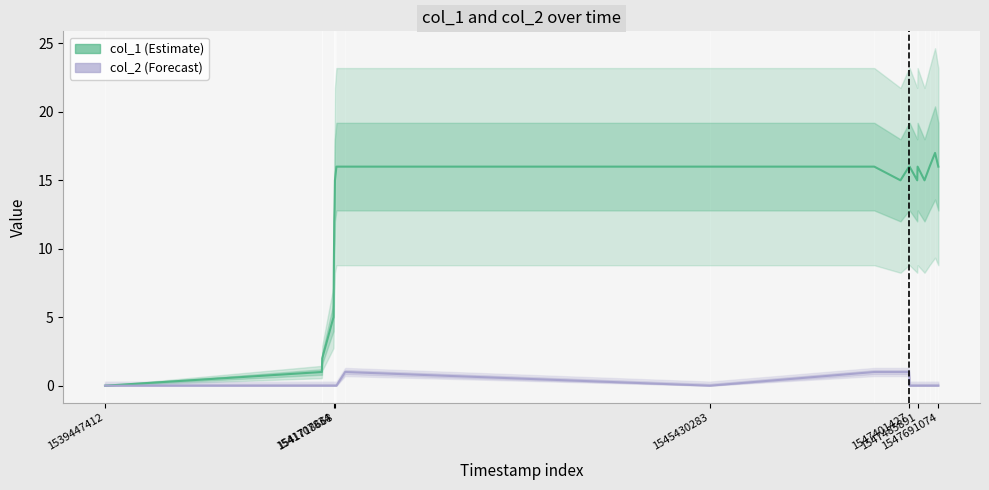

In col_2, how many points are lower than both neighbors (excluding endpoints)?

1